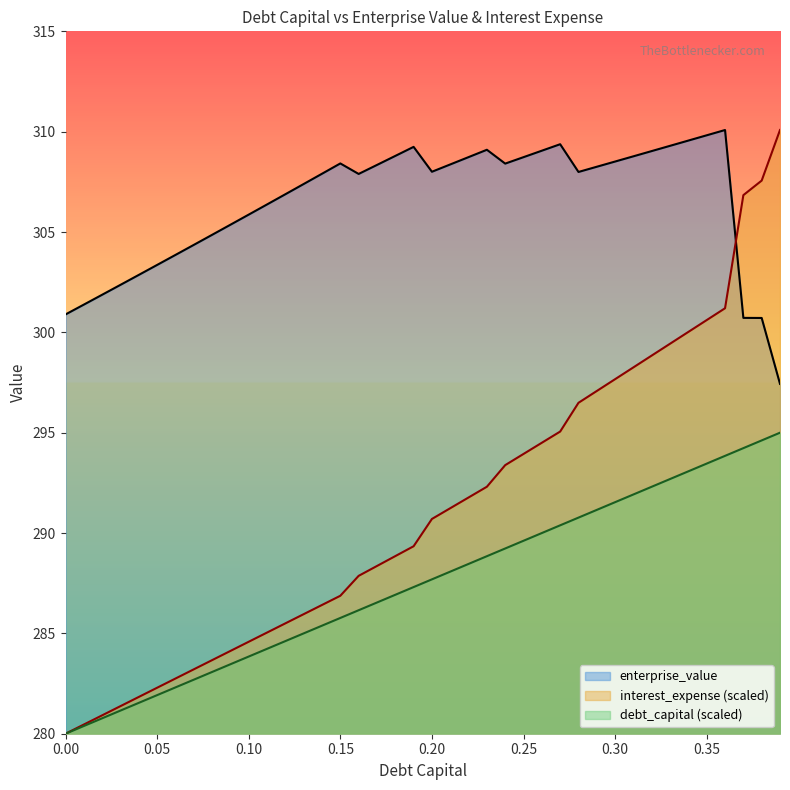

At 0.23, list the series in order from largest to smallest.

enterprise_value, interest_expense, debt_capital